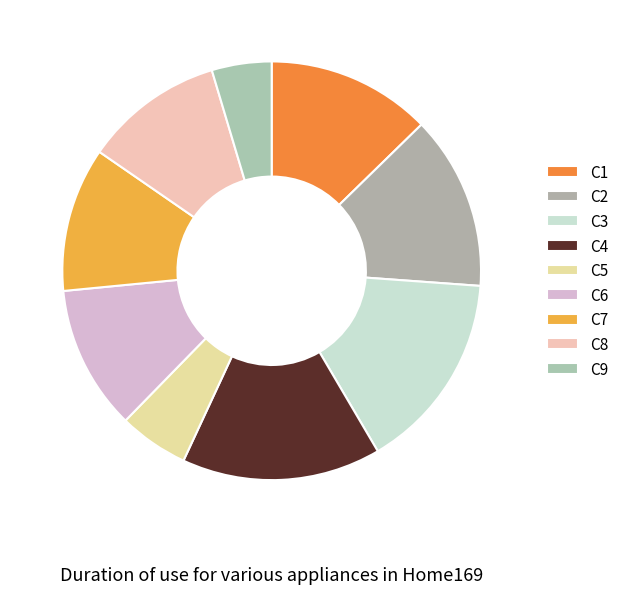

Does C3 account for over 50% of the chart?

No